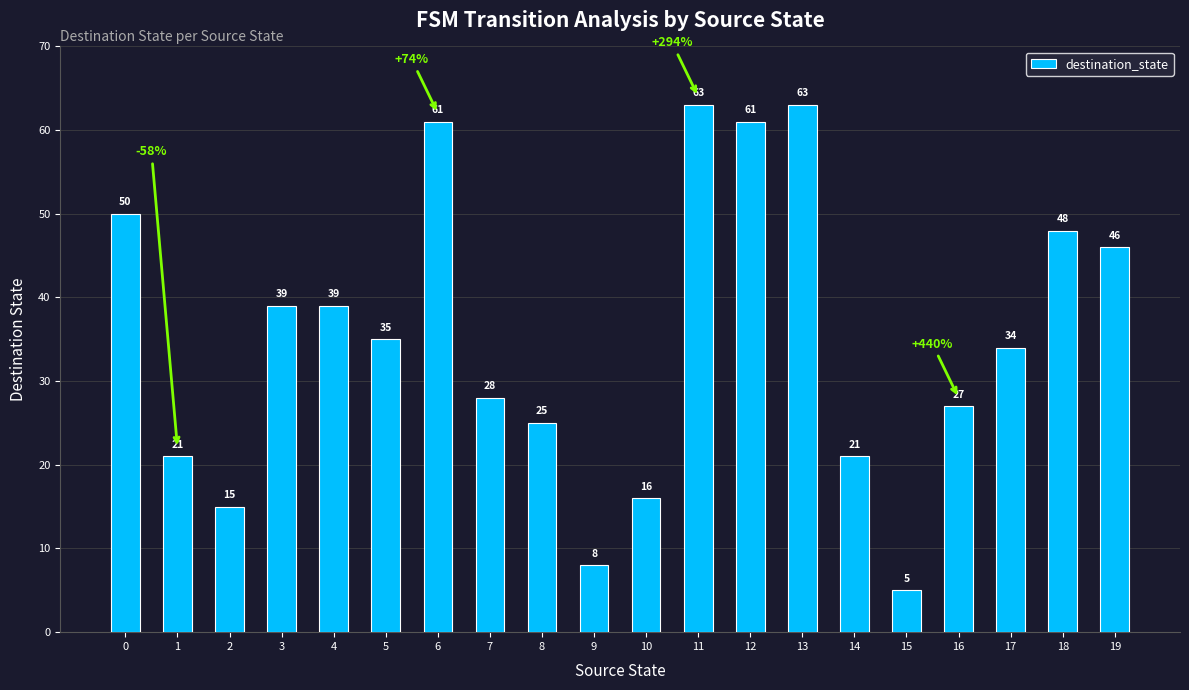

How many distinct data groups are displayed?

1